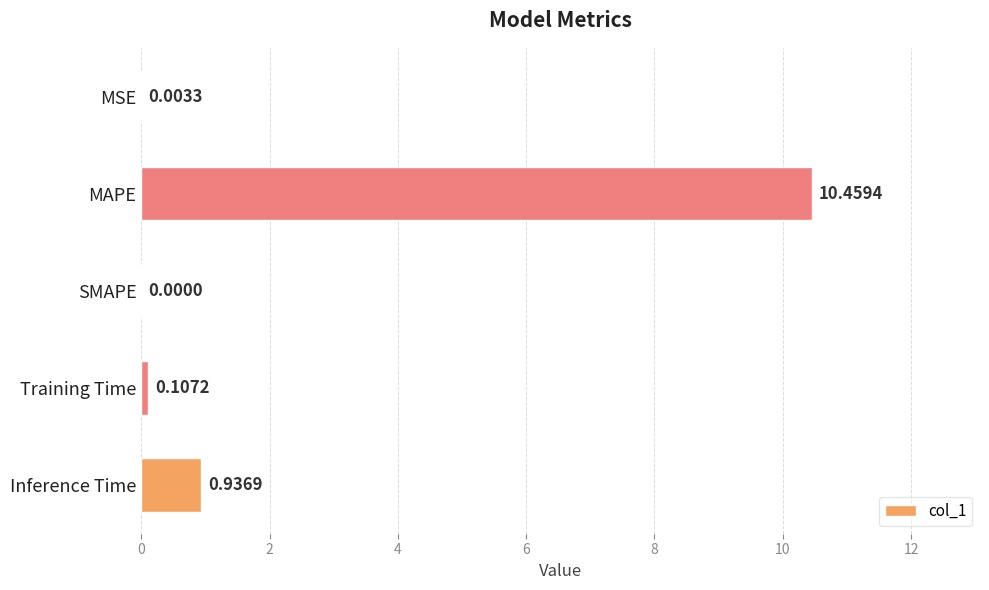

At which label is the value closest to 5?

Inference Time